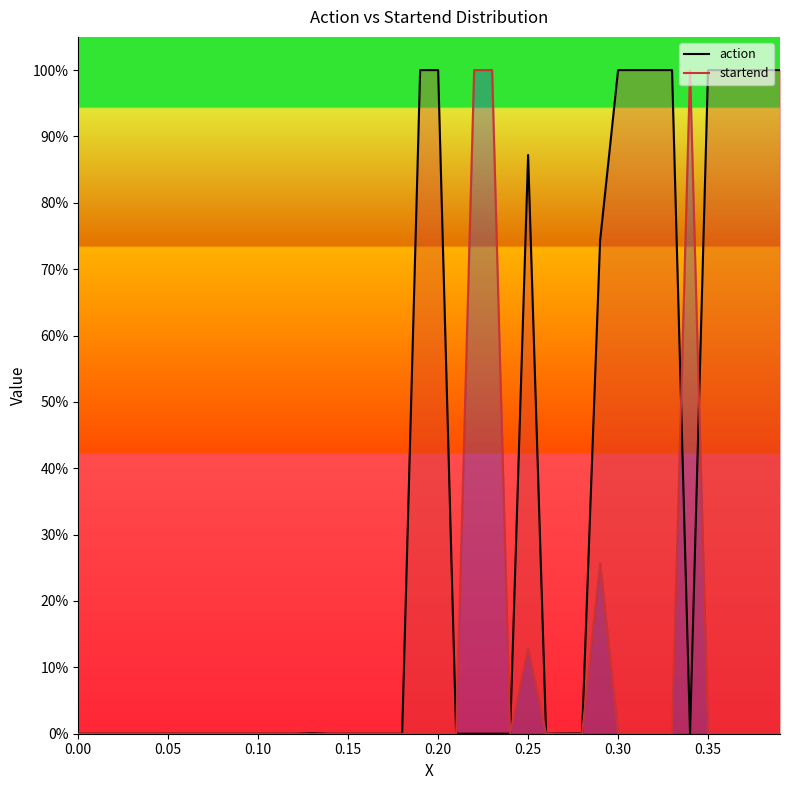

At which category is the sum across all series the highest?

0.35